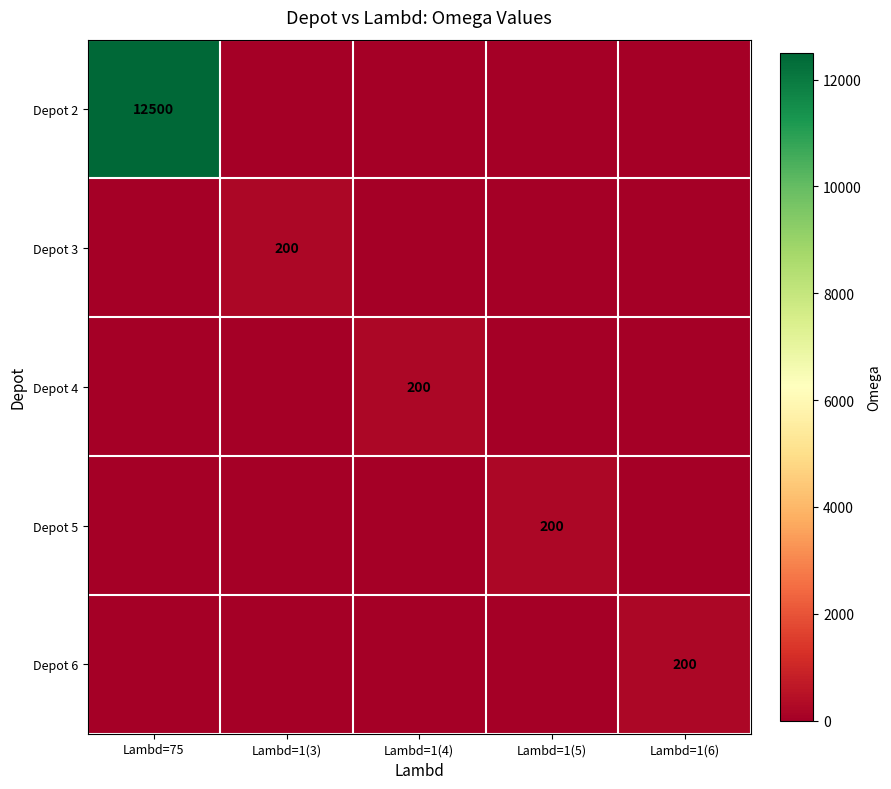

What is the sum of all Depot 3 values?

200